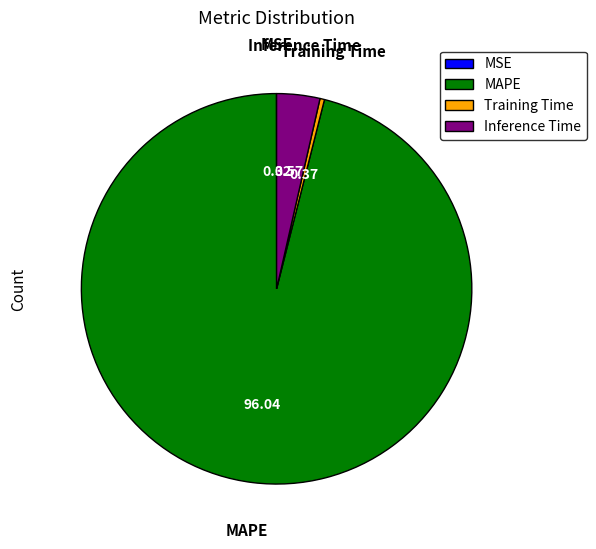

Is the sum of Inference Time and MAPE greater than half?

Yes